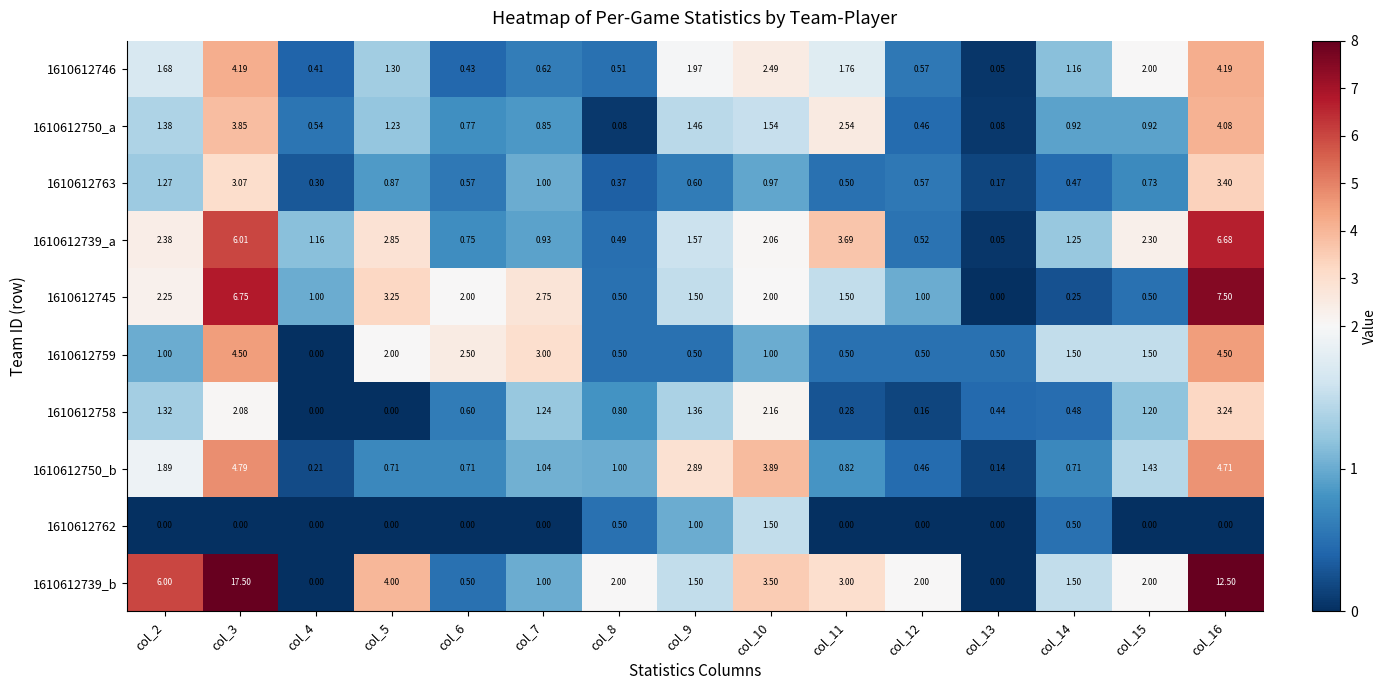

Is the value of 1610612750_b at col_16 greater than the value of 1610612759 at col_16?

Yes